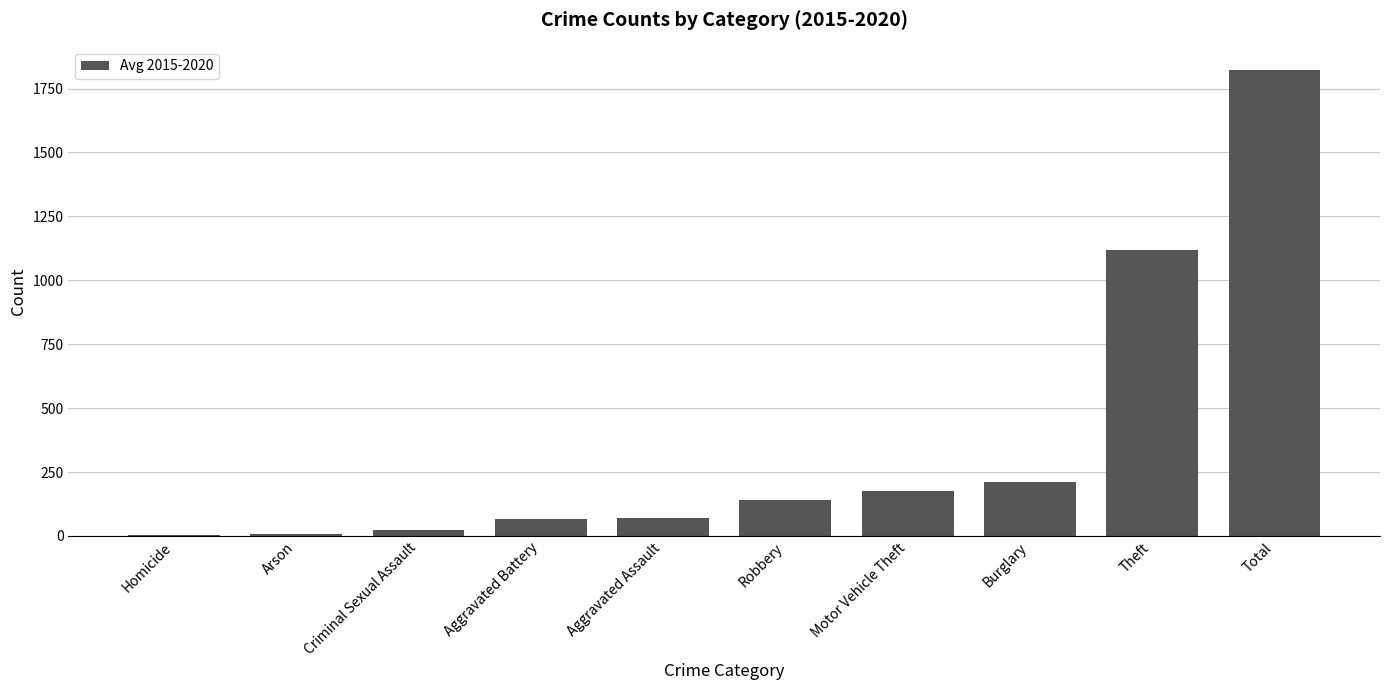

Which label corresponds to the largest value in the chart?

Total